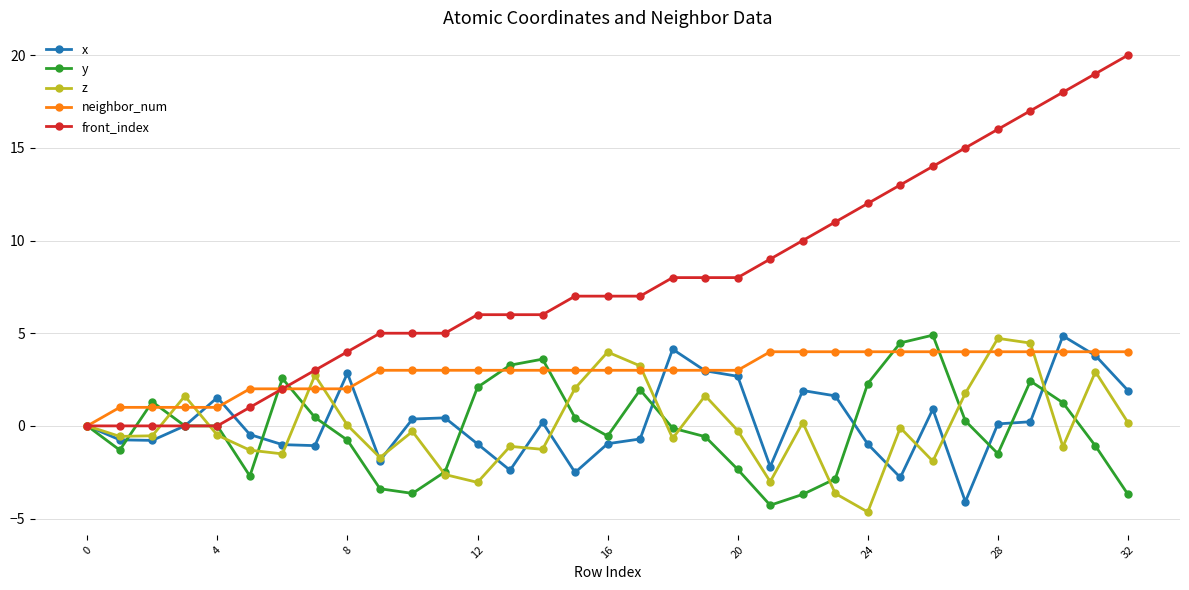

What are all the series names shown in the legend?

x, y, z, neighbor_num, front_index